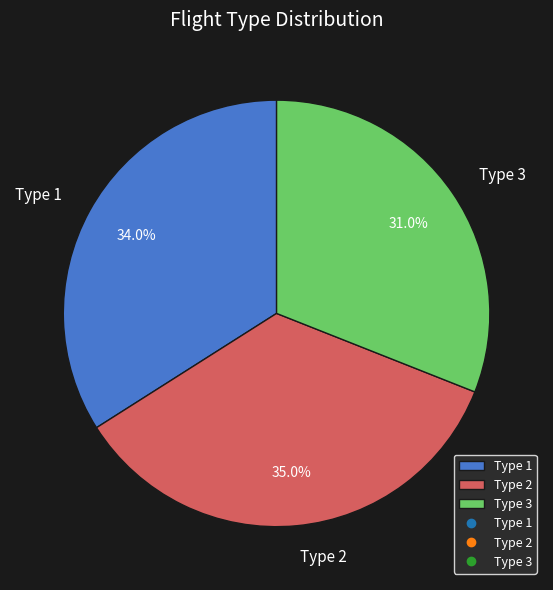

True or false: Type 1 accounts for 34% of the total.

True